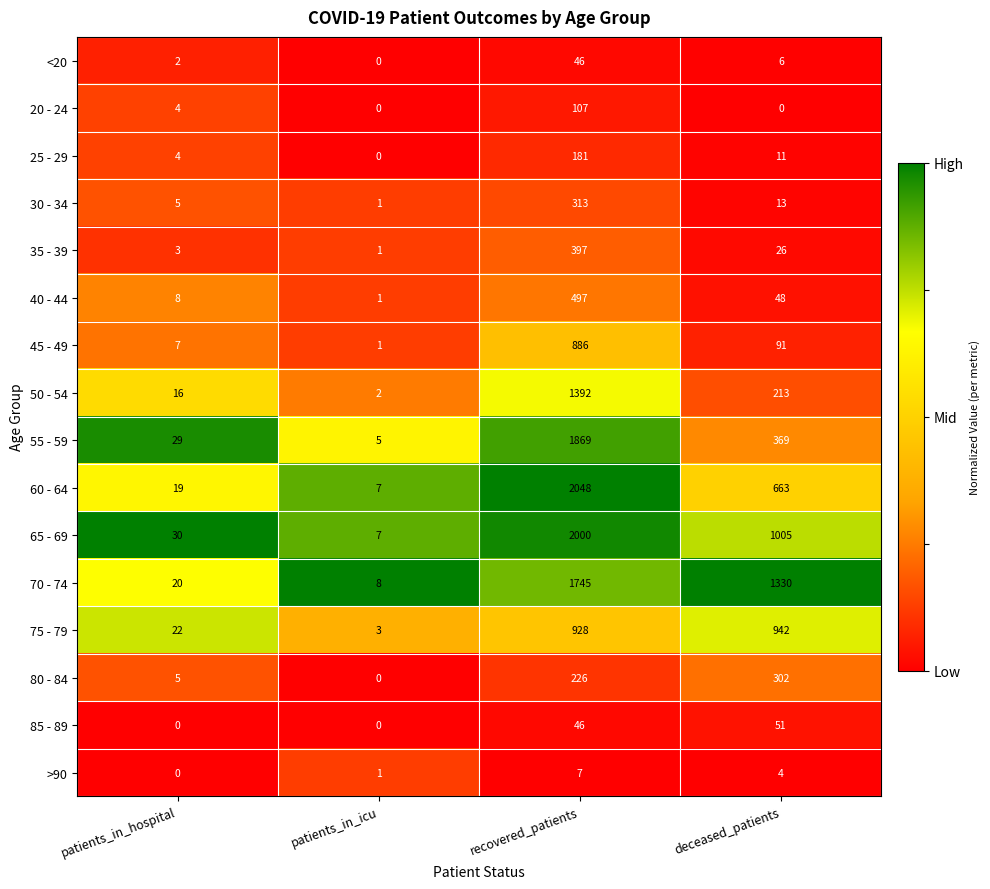

What is the greatest value displayed?

2048